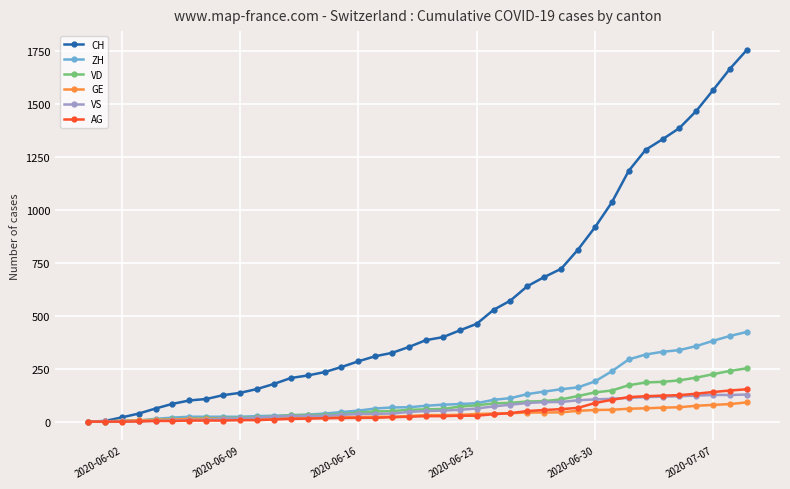

Which series has the largest range (max minus min)?

CH